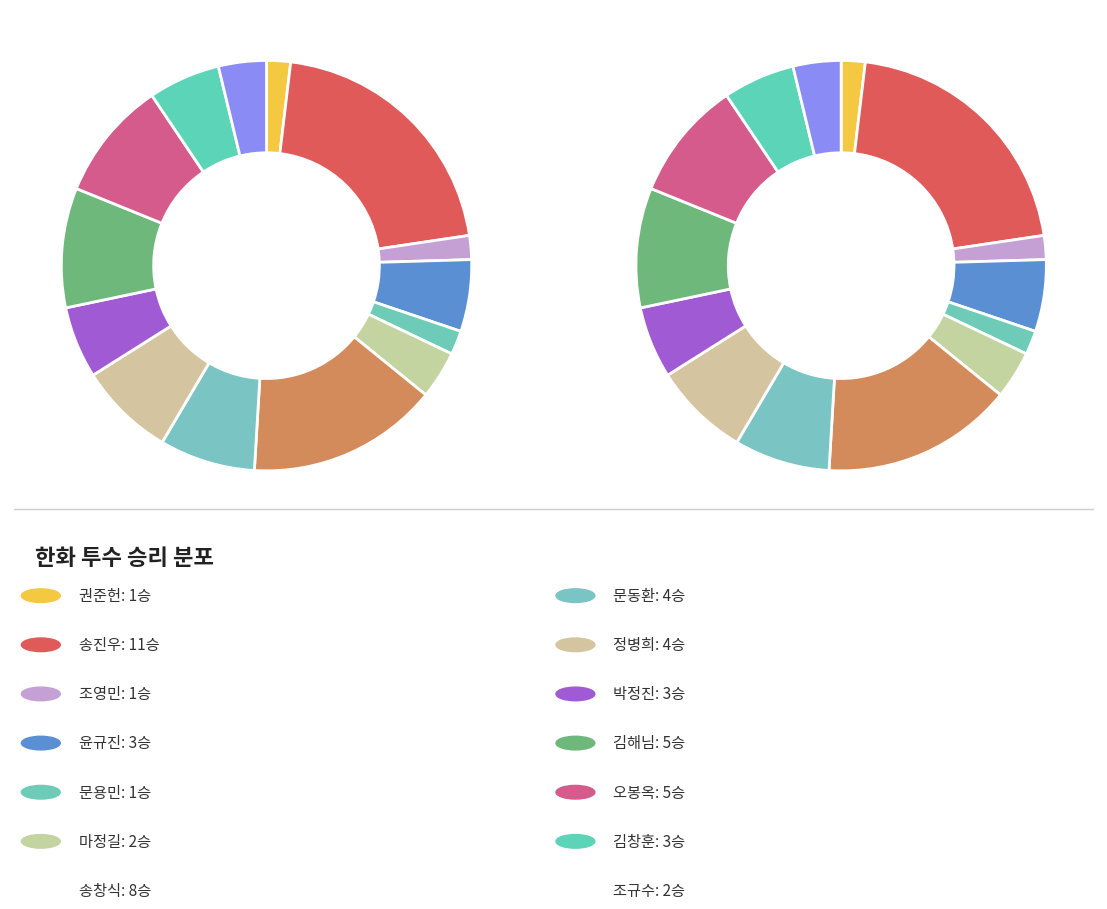

Do 윤규진 and 권준헌 together represent more than half of the pie?

No